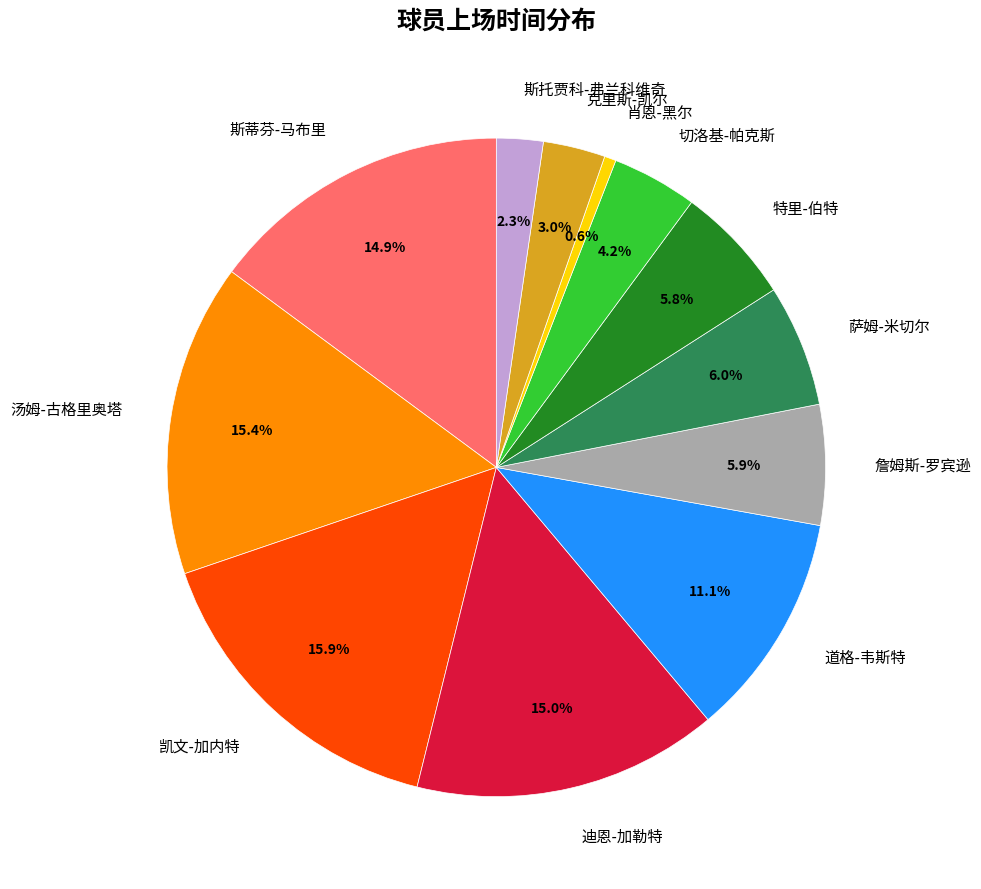

True or false: 斯蒂芬-马布里 accounts for 15% of the total.

True